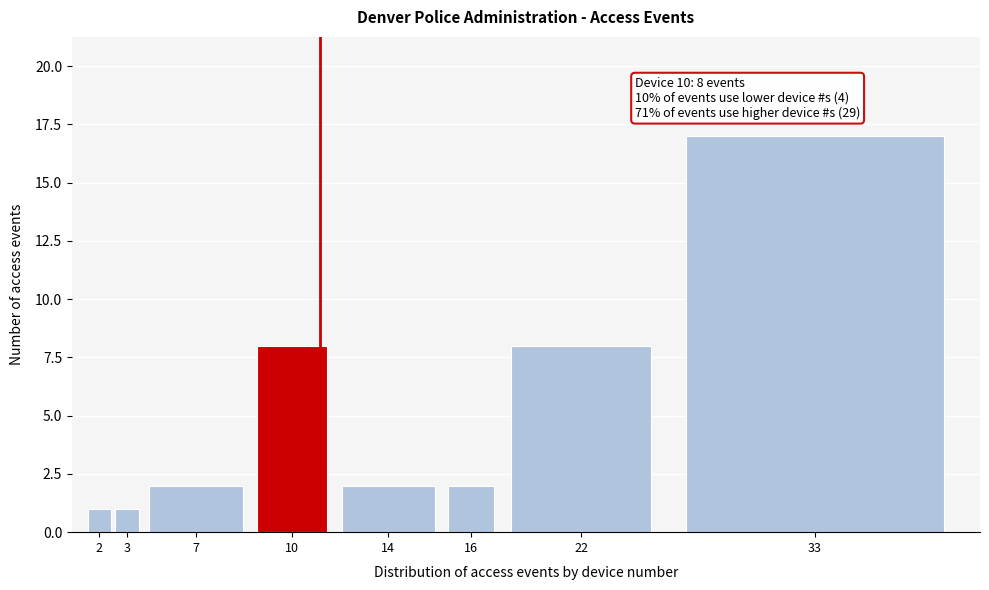

Reading right to left, extract all data points from this chart.

33=17	22=8	16=2	14=2	10=8	7=2	3=1	2=1